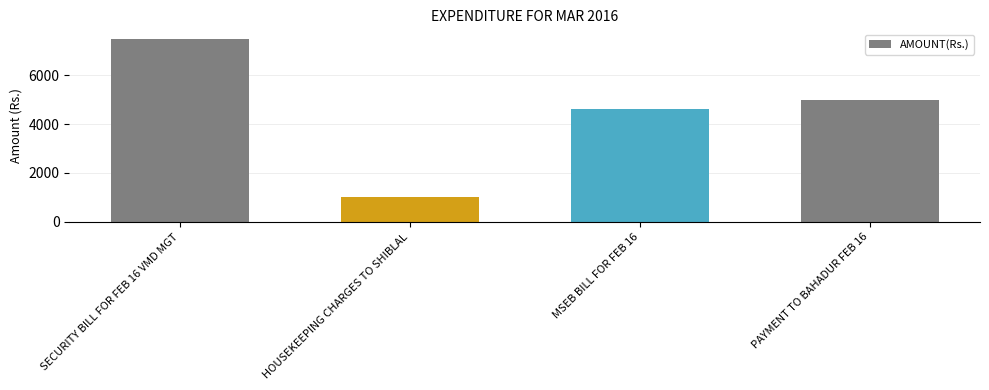

What is the difference between the maximum and minimum values?

6500